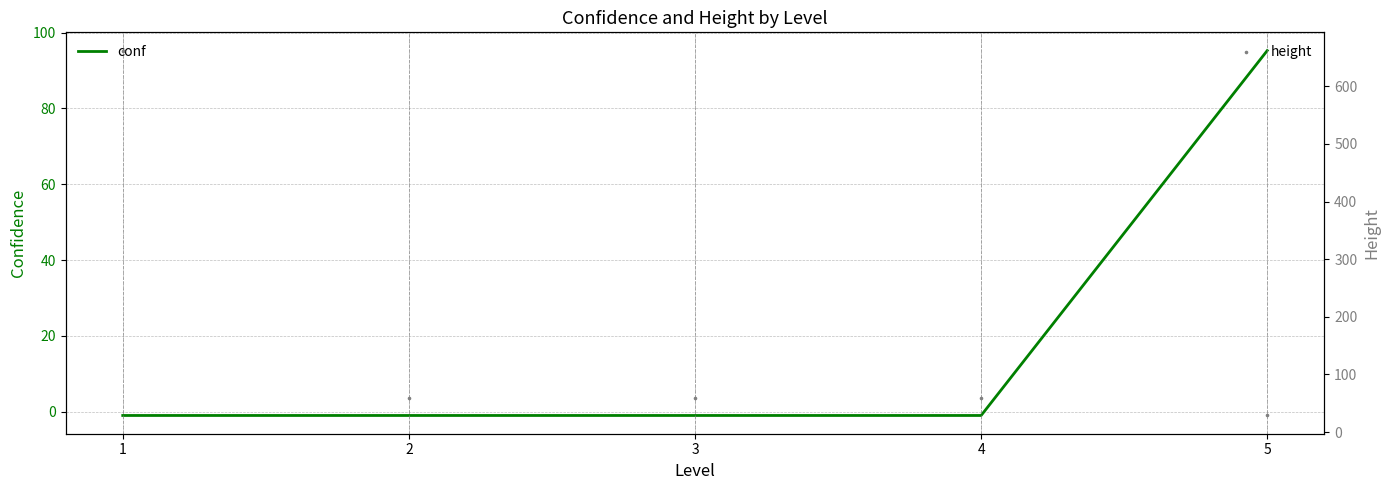

What are all the series names shown in the legend?

conf, height